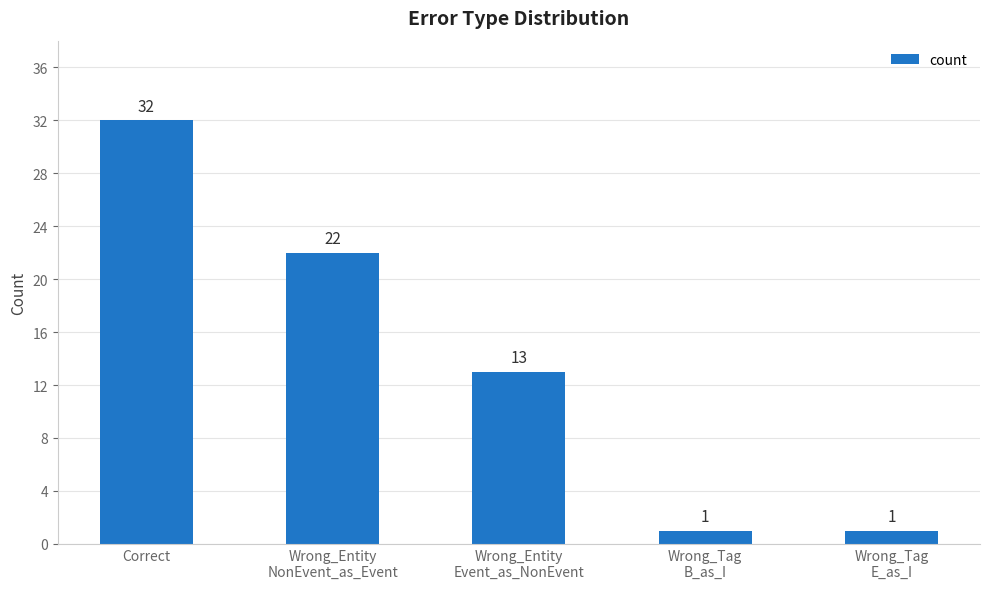

How many values are between 1 and 22?

4